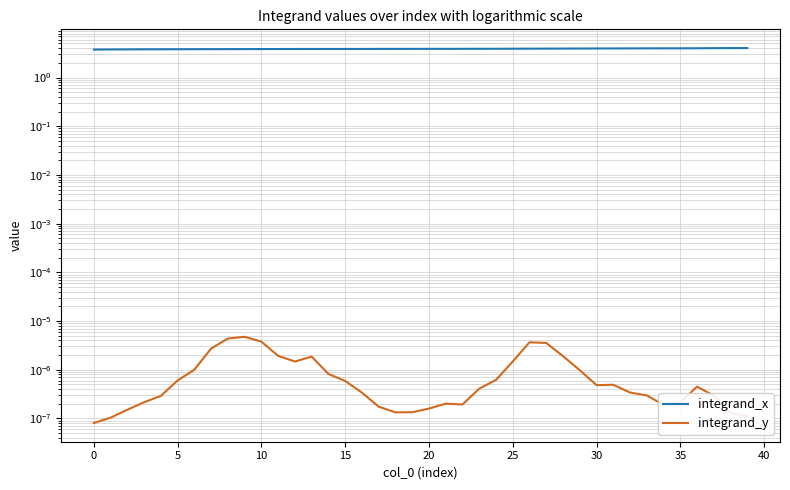

At how many categories does at least one series exceed 0?

40